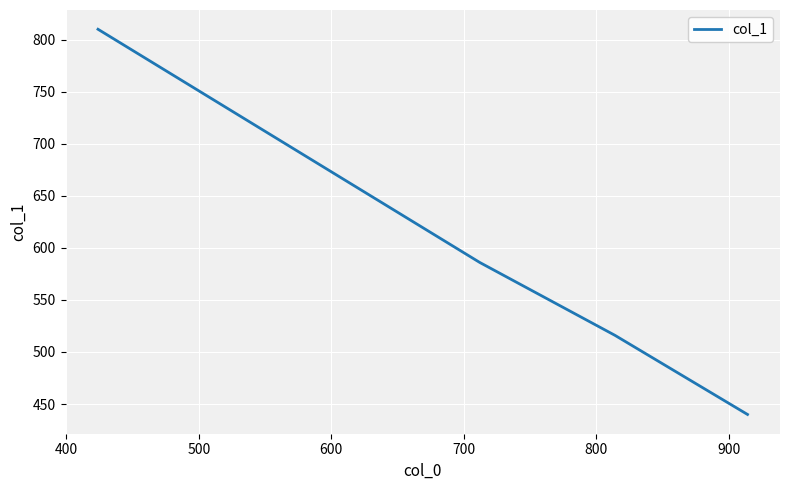

What is the smallest value displayed?

440